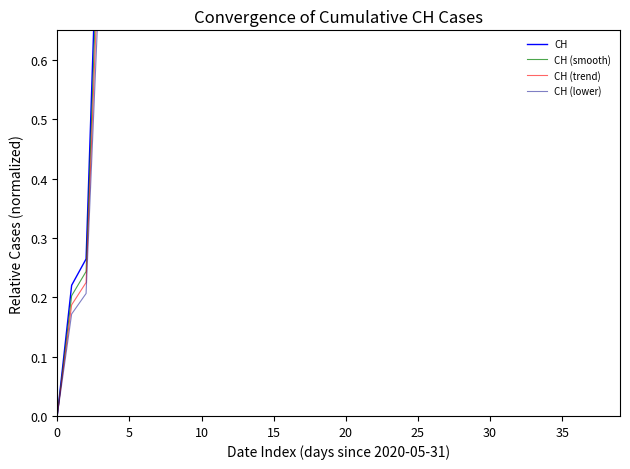

True or false: CH has more than 0 points higher than both neighbors.

False